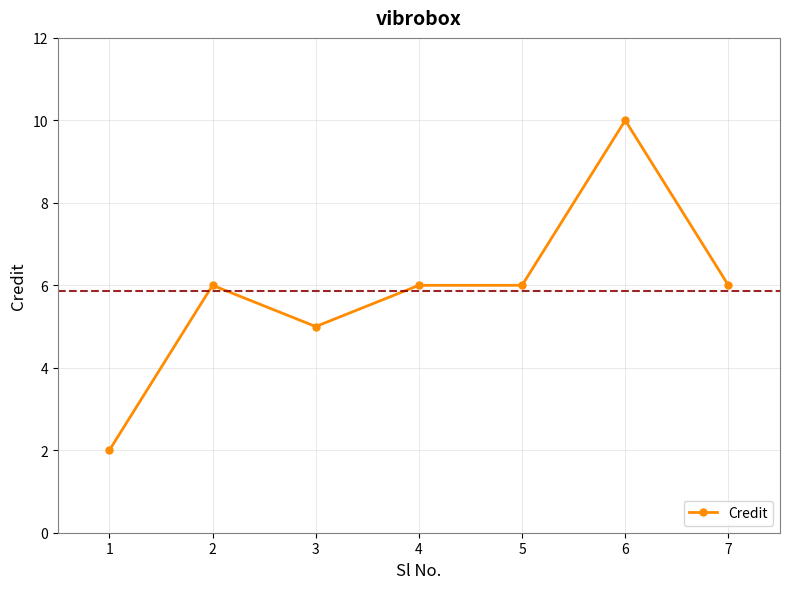

Reading left to right, list all the values displayed in this chart.

1=2	2=6	3=5	4=6	5=6	6=10	7=6